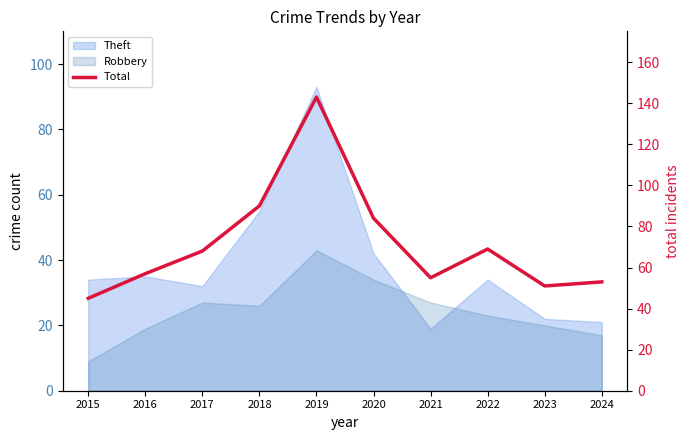

At which label is the value closest to 94?

2018